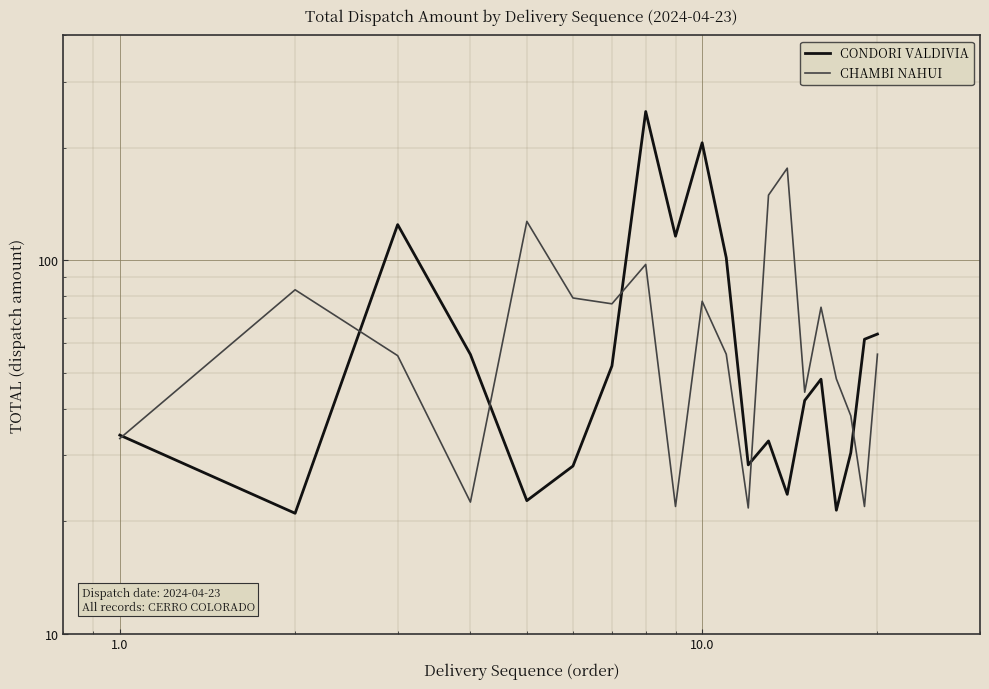

Rank the series by their maximum value, from highest to lowest.

CONDORI VALDIVIA, CHAMBI NAHUI